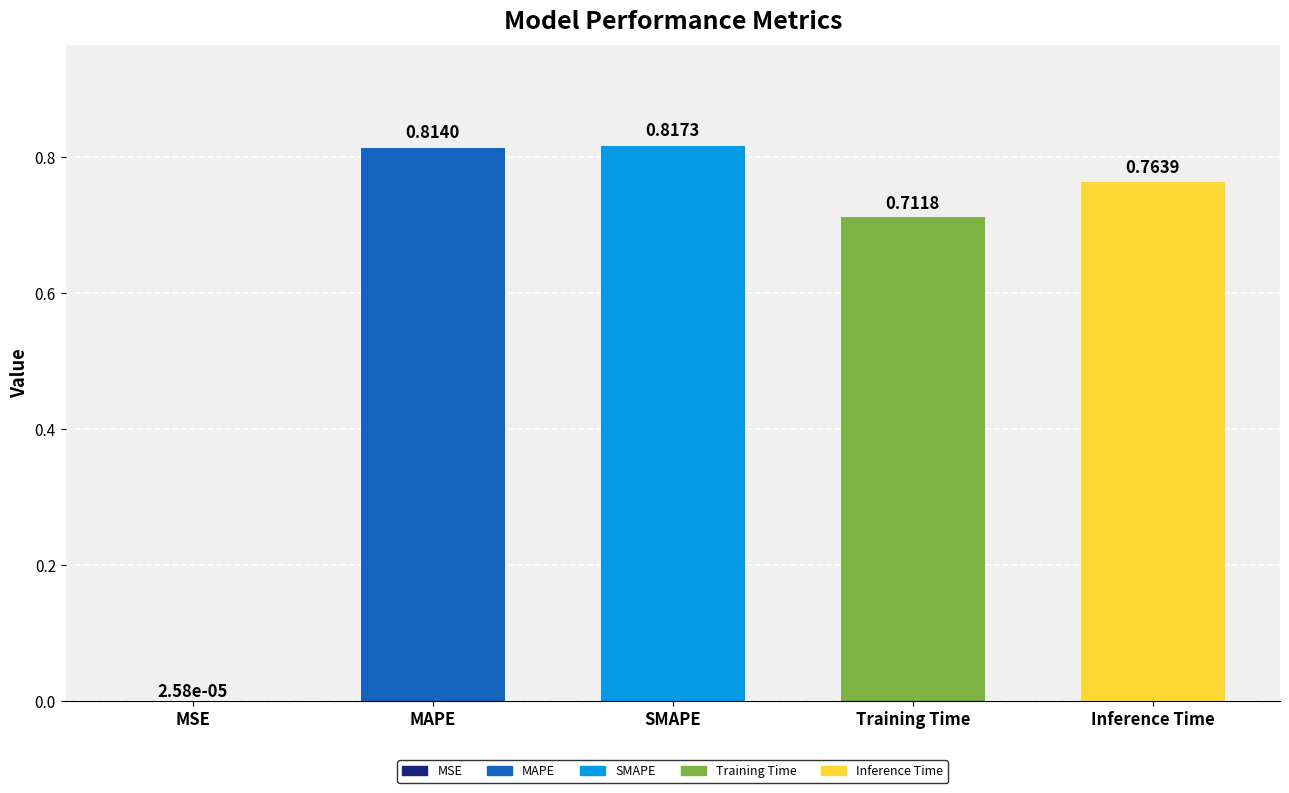

Where is the data nearest to the value 0?

MSE